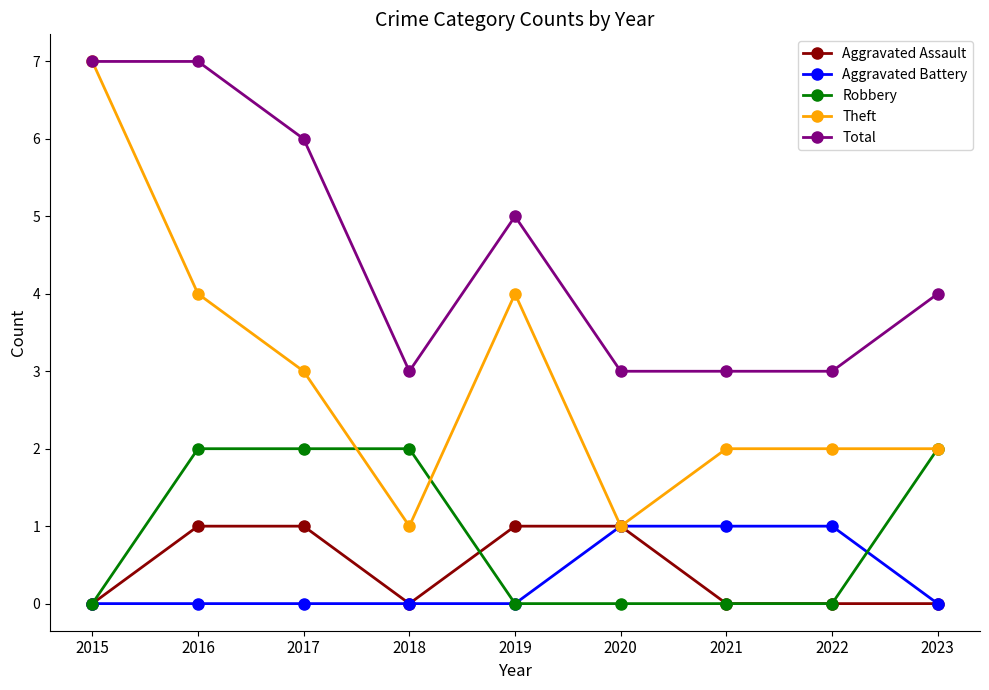

How many values in the Total series are below 4?

4